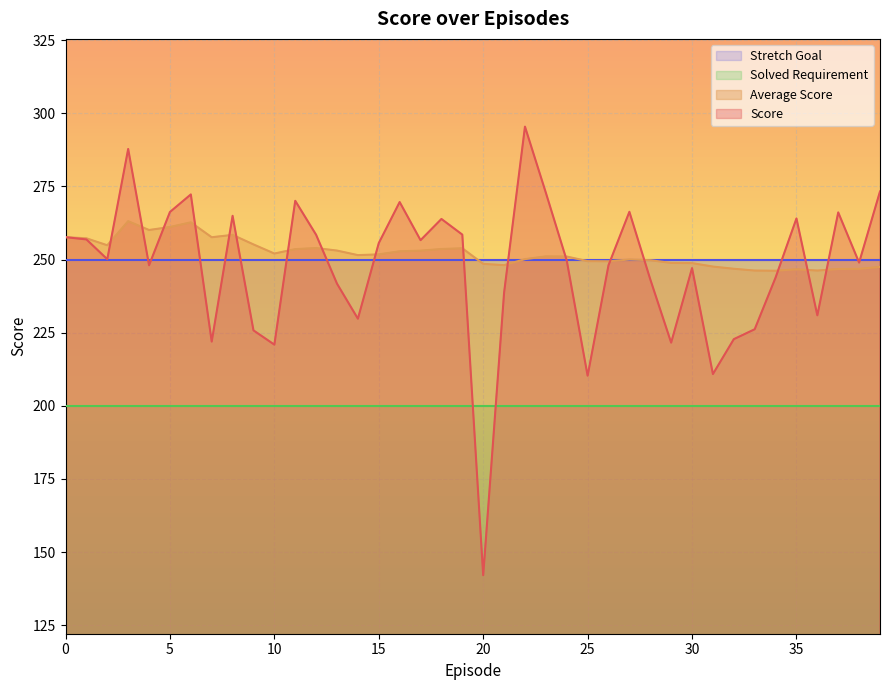

List the series in order of their peak value, highest first.

Score, Average Score, Stretch Goal, Solved Requirement